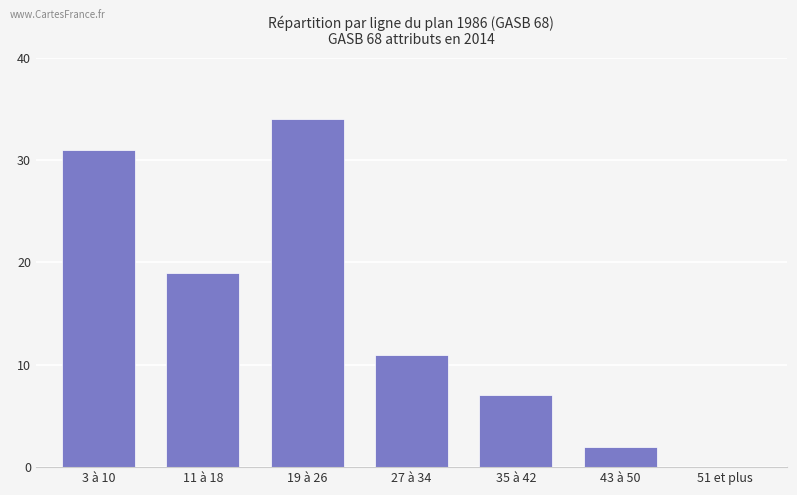

How many series are shown in this chart?

1